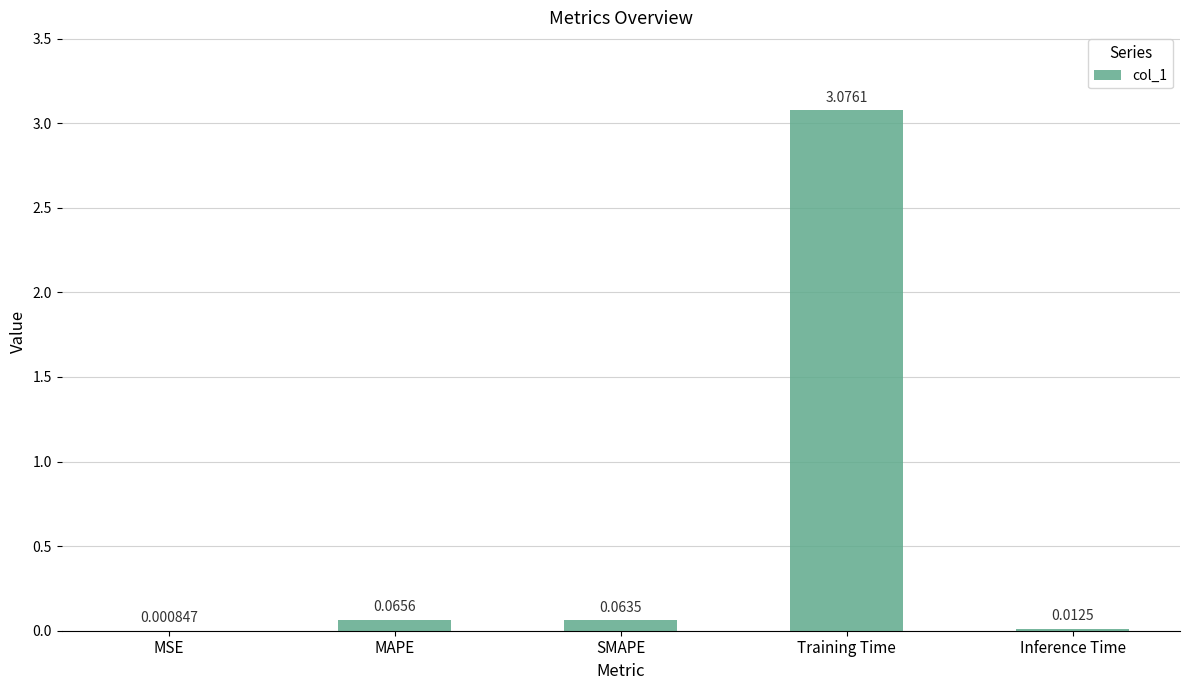

What is the change in value from MAPE to Inference Time?

-0.1